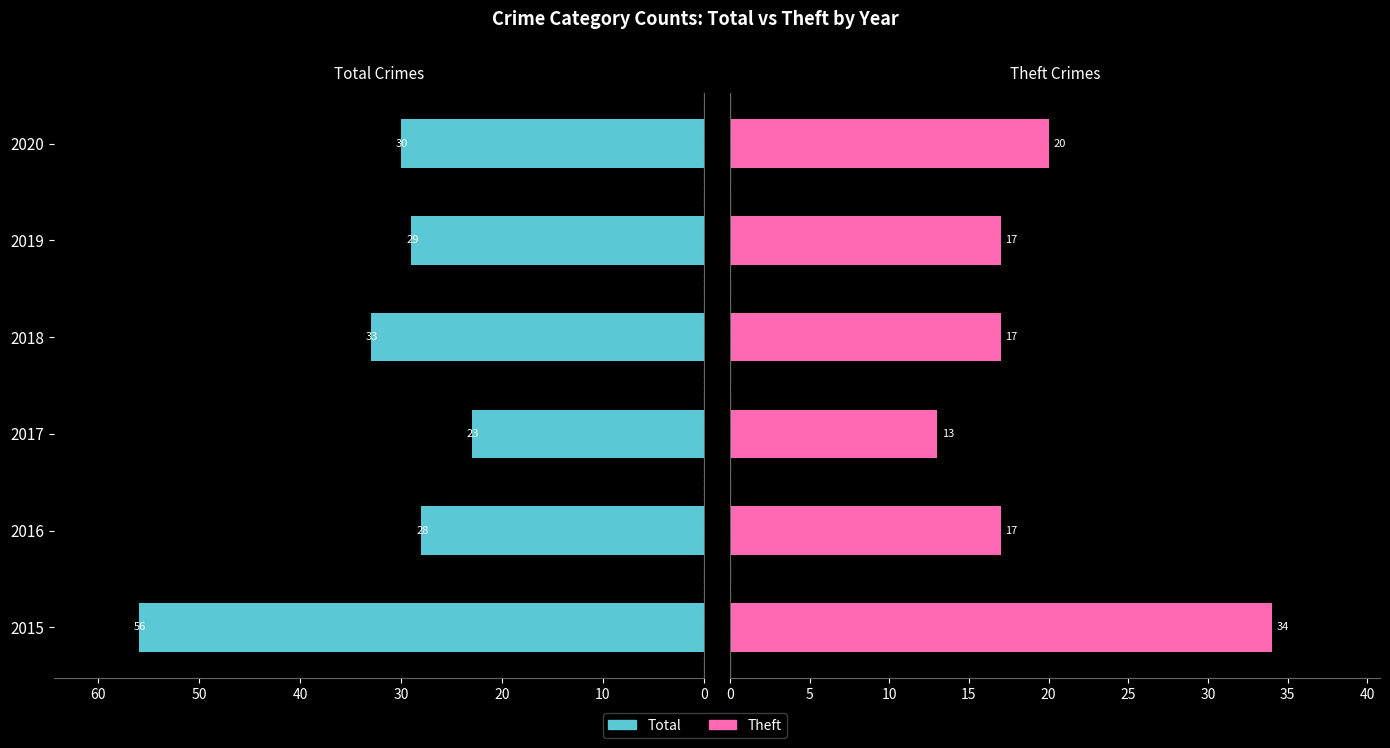

What is the minimum value shown in the chart?

13